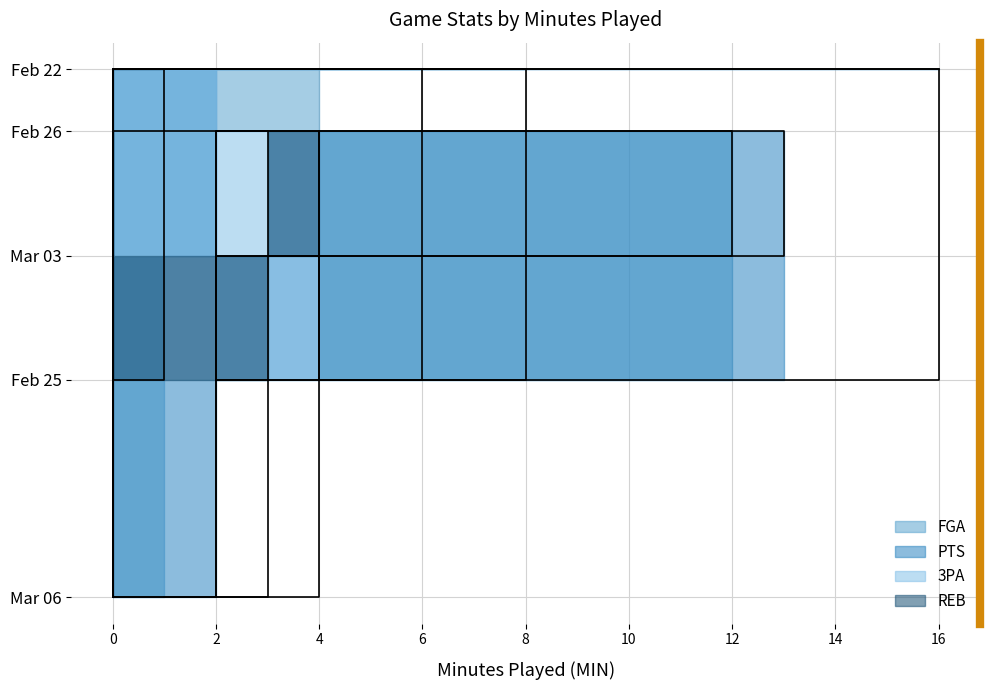

Reading right to left, list all the values displayed in this chart.

FGA: Feb 22=8	Feb 25=4	Feb 26=12	Mar 03=2	Mar 06=1
PTS: Feb 22=16	Feb 25=2	Feb 26=13	Mar 03=3	Mar 06=2
3PA: Feb 22=6	Feb 25=2	Feb 26=4	Mar 03=2	Mar 06=0
REB: Feb 22=1	Feb 25=0	Feb 26=3	Mar 03=4	Mar 06=0